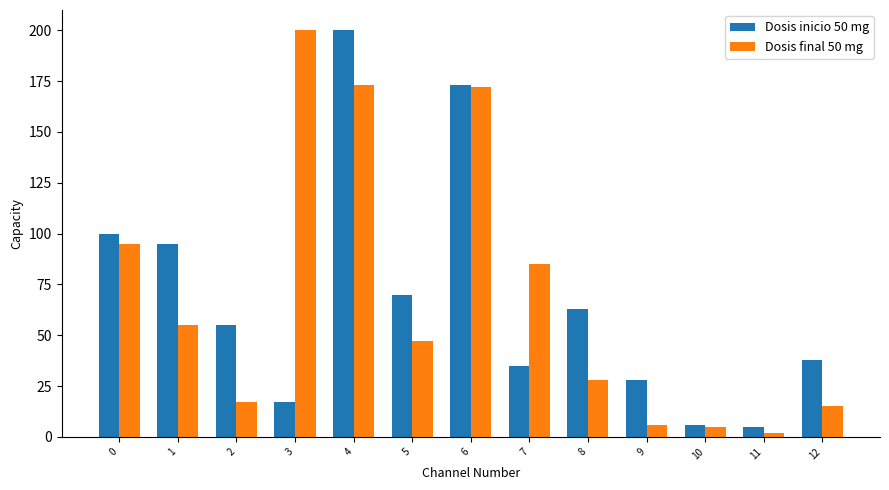

How many groups of bars are there?

13